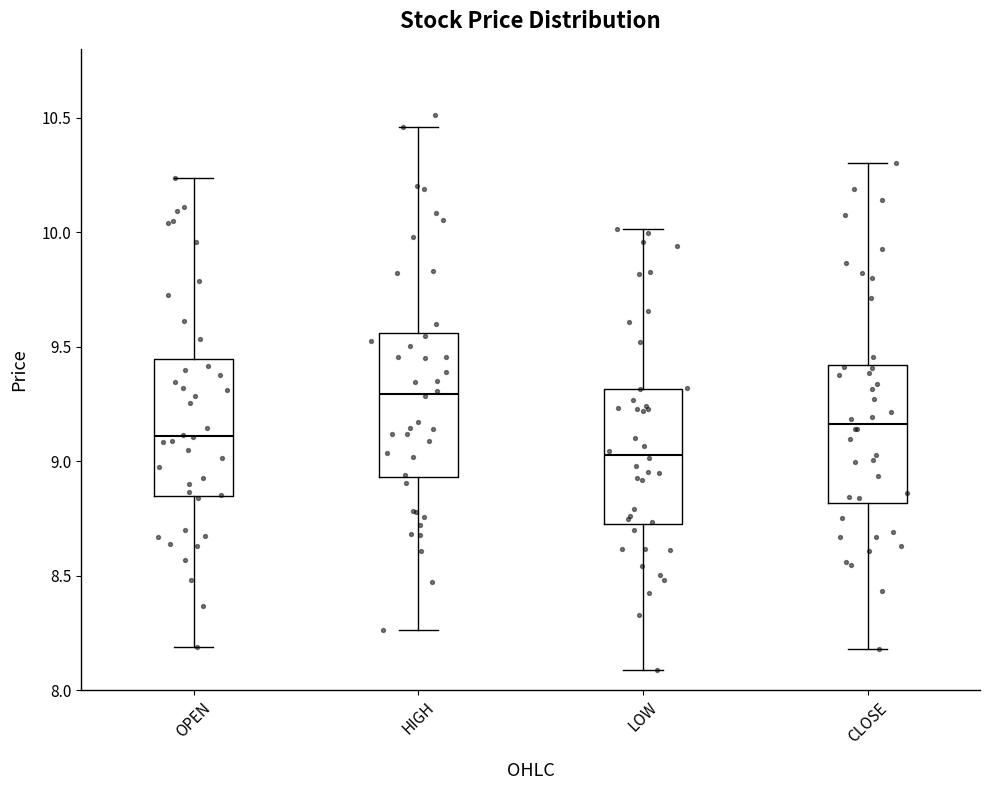

Reading left to right, read every box against the y-axis: the position of its median line, the range the box covers, and the ends of its whiskers. The values are not printed on the chart, so give them approximately, as read against the axis.

OPEN: median 9.10, box 8.85 to 9.45, whiskers 8.20 to 10.25
HIGH: median 9.30, box 8.95 to 9.55, whiskers 8.25 to 10.45
LOW: median 9.05, box 8.70 to 9.30, whiskers 8.10 to 10.00
CLOSE: median 9.15, box 8.80 to 9.40, whiskers 8.20 to 10.30